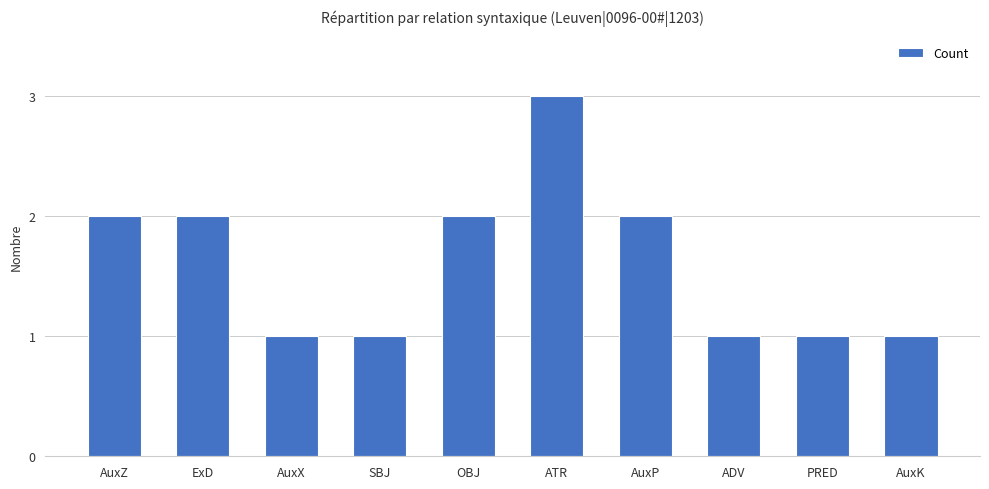

What is the ratio of the value at ExD to the value at OBJ?

1.0